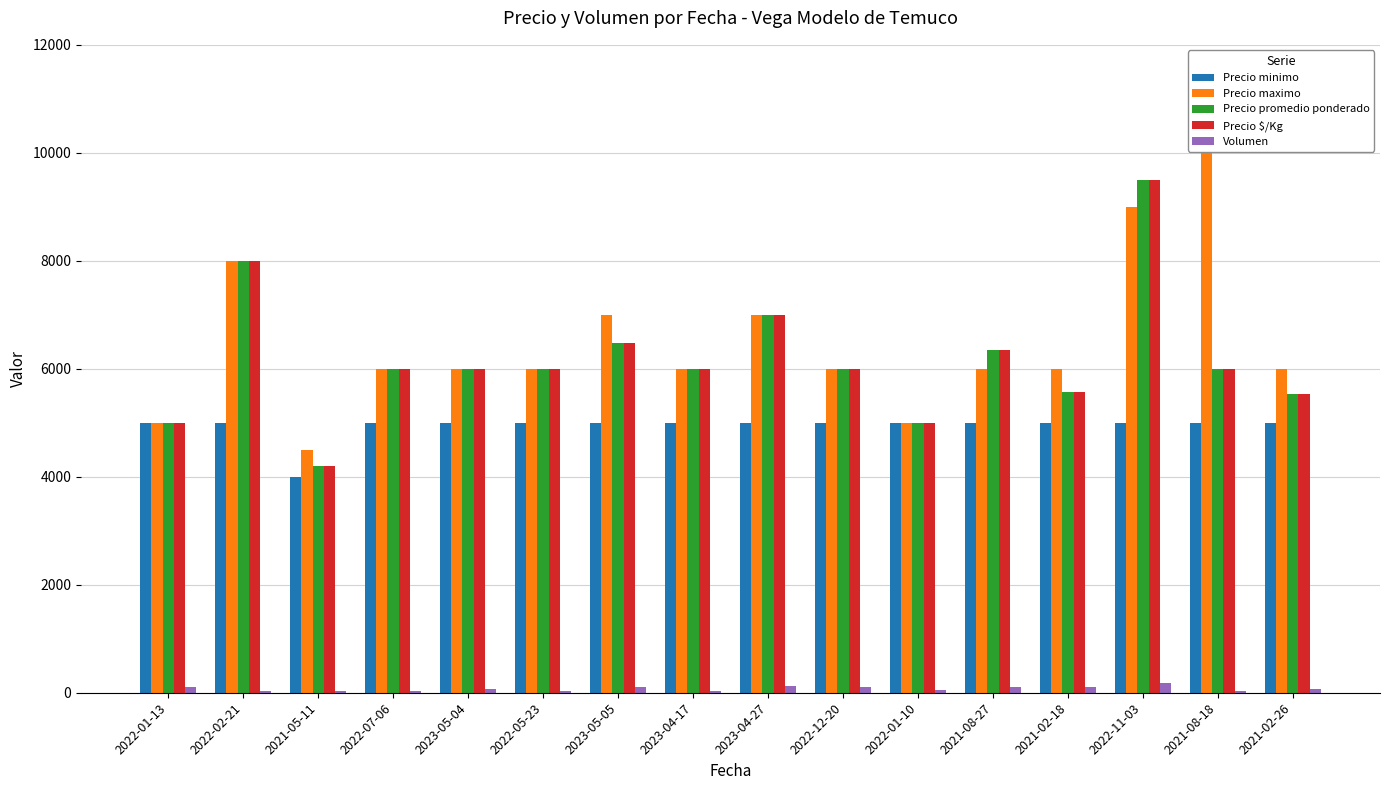

At which category does the chart reach its peak across all series?

2021-08-18